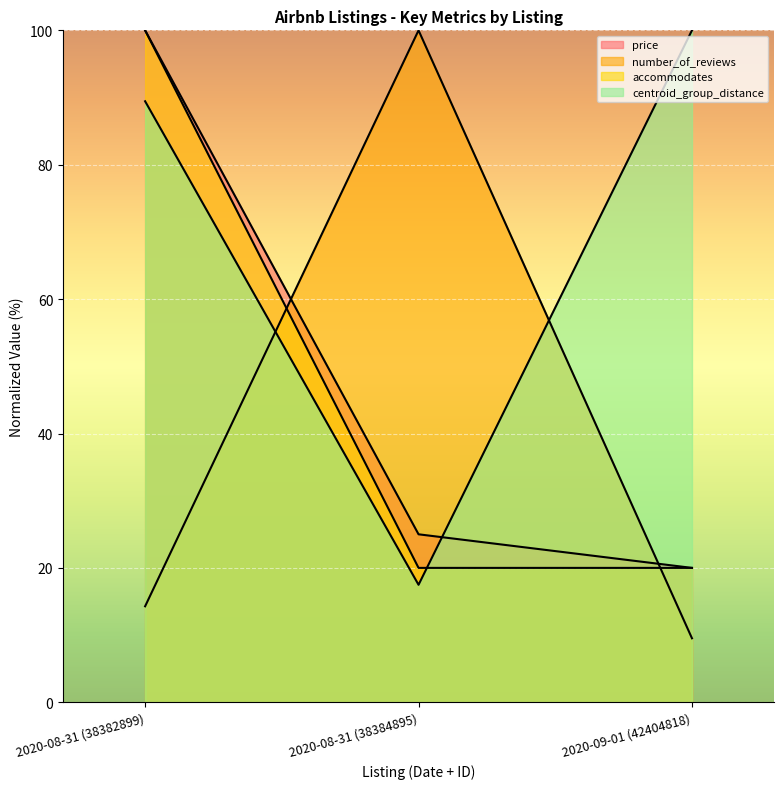

What position from the left is 2020-09-01 (42404818)?

3